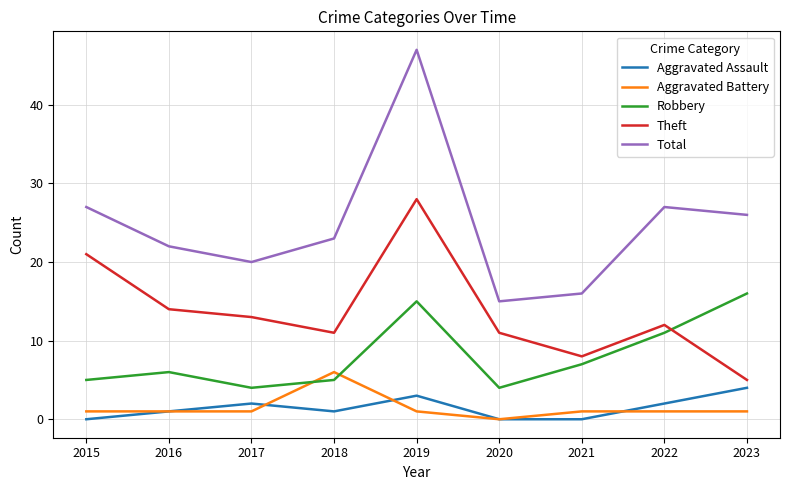

What is the sum of all Theft values?

123